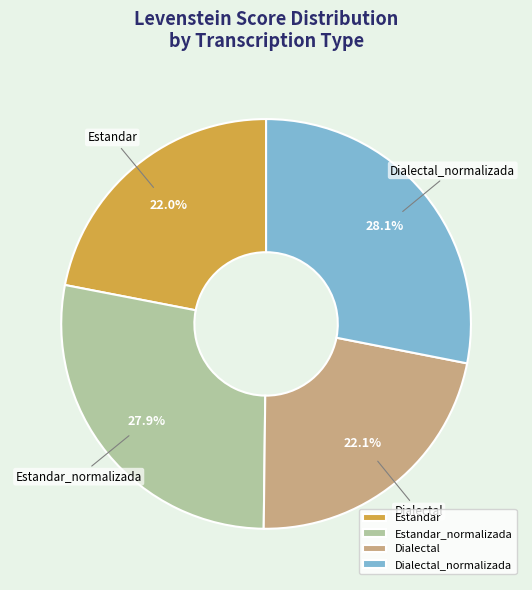

Is the sum of Dialectal_normalizada and Estandar_normalizada greater than half?

Yes